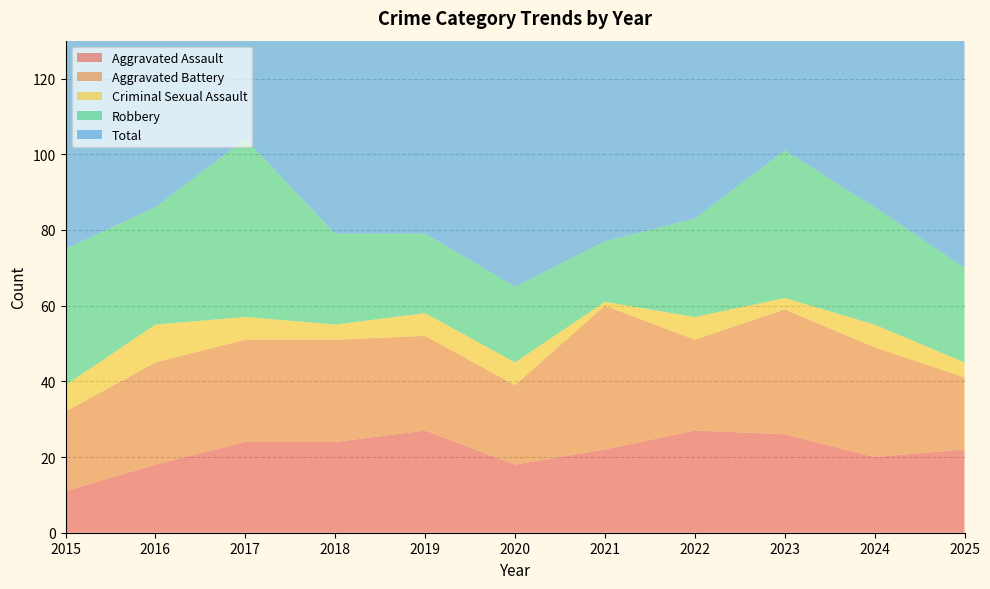

Reading left to right, extract all data points from this chart.

Aggravated Assault: 11	18	24	24	27	18	22	27	26	20	22
Aggravated Battery: 21	27	27	27	25	21	38	24	33	29	19
Criminal Sexual Assault: 7	10	6	4	6	6	1	6	3	6	4
Robbery: 36	31	47	24	21	20	16	26	39	31	25
Total: 75	87	107	81	81	68	80	88	104	89	73